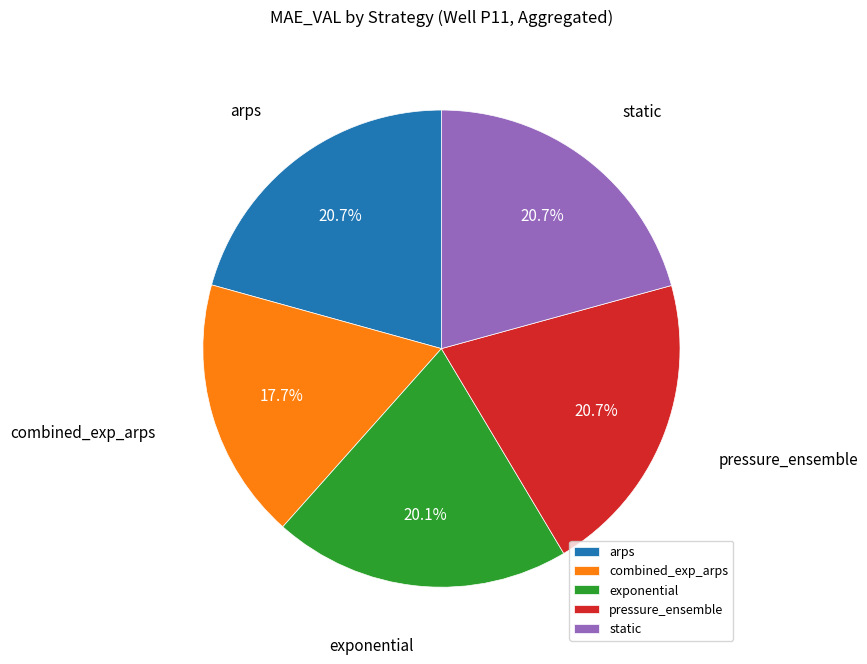

To the nearest percent, what portion does combined_exp_arps represent?

18%